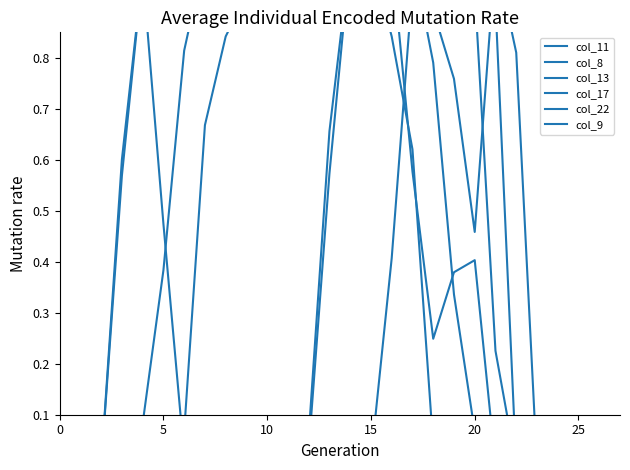

How many values in the col_11 series are below 1?

13